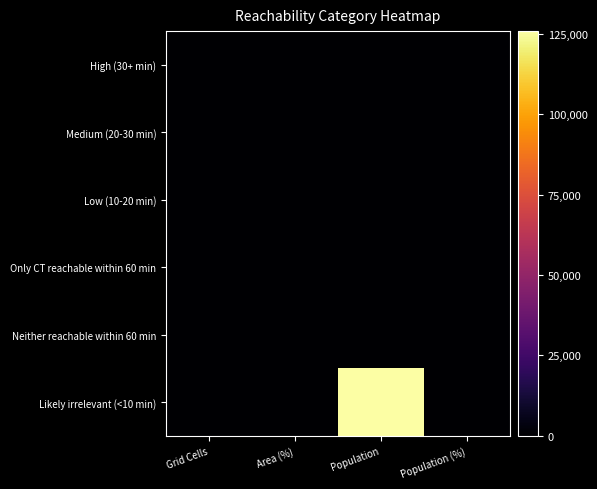

At how many categories does at least one series exceed 103110?

1